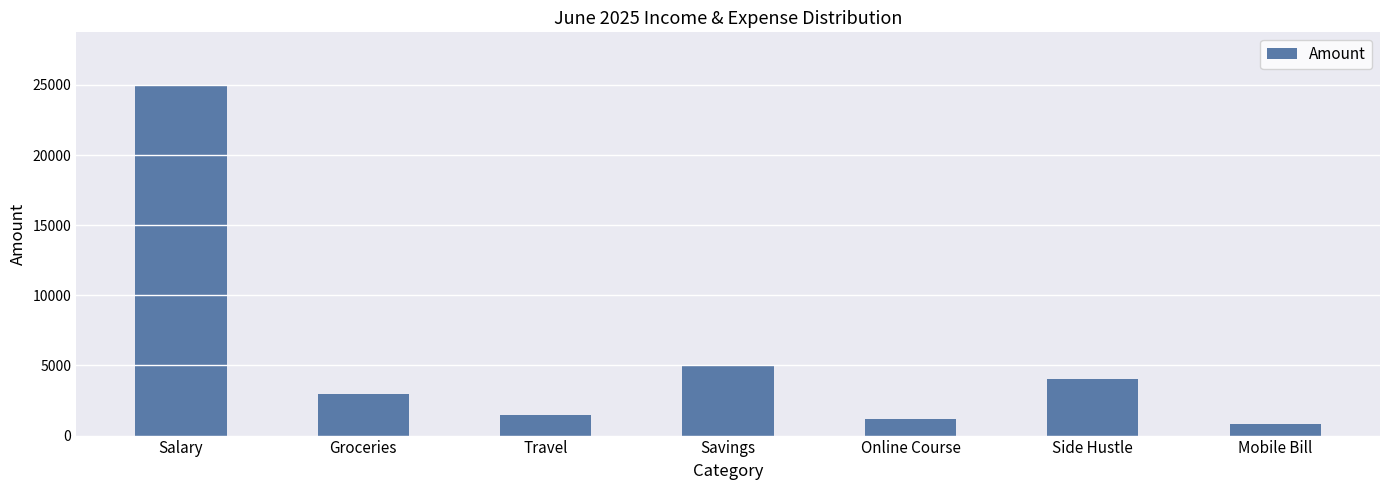

What is the label of the 1st bar from the left?

Salary